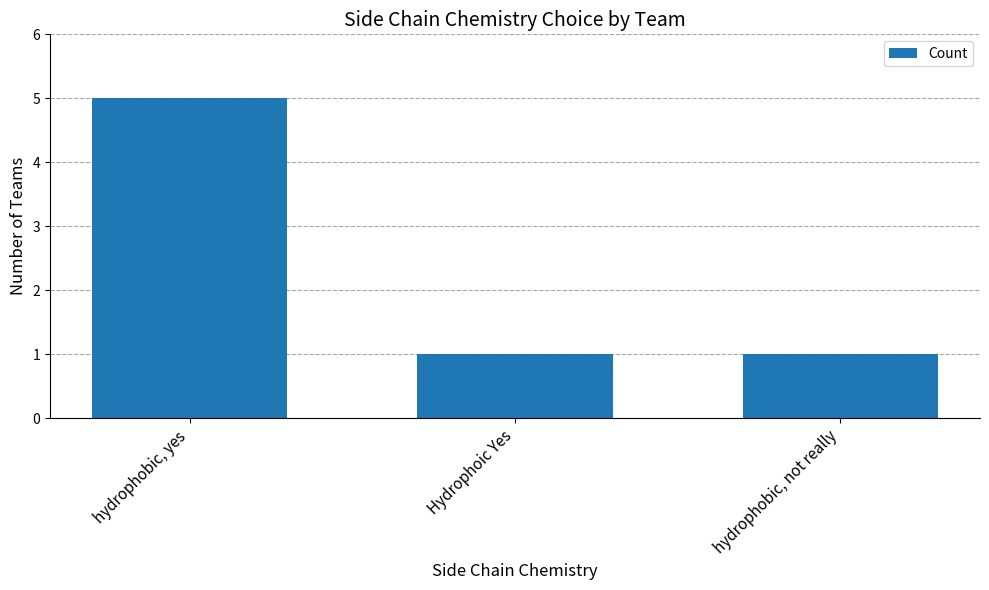

Reading left to right, transcribe all the data shown in this chart.

hydrophobic, yes=5	Hydrophoic Yes=1	hydrophobic, not really=1